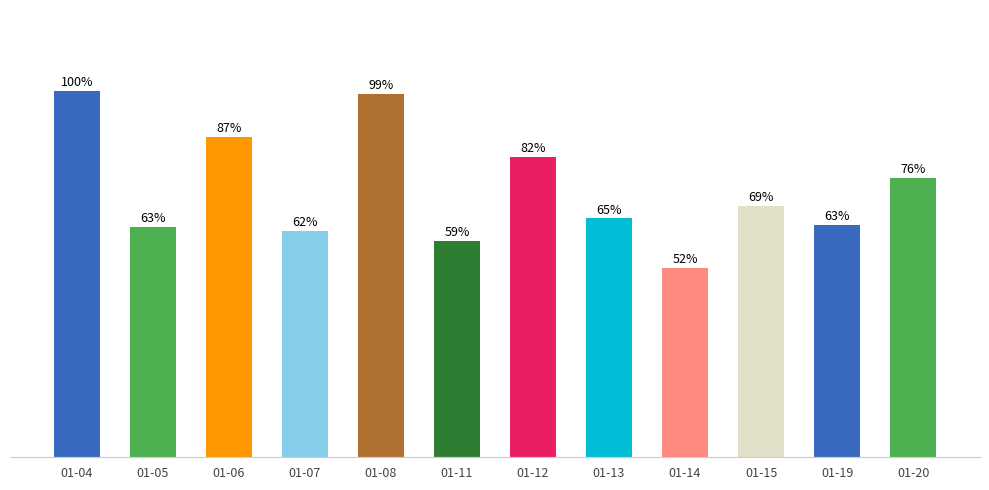

Are the bars horizontal?

No